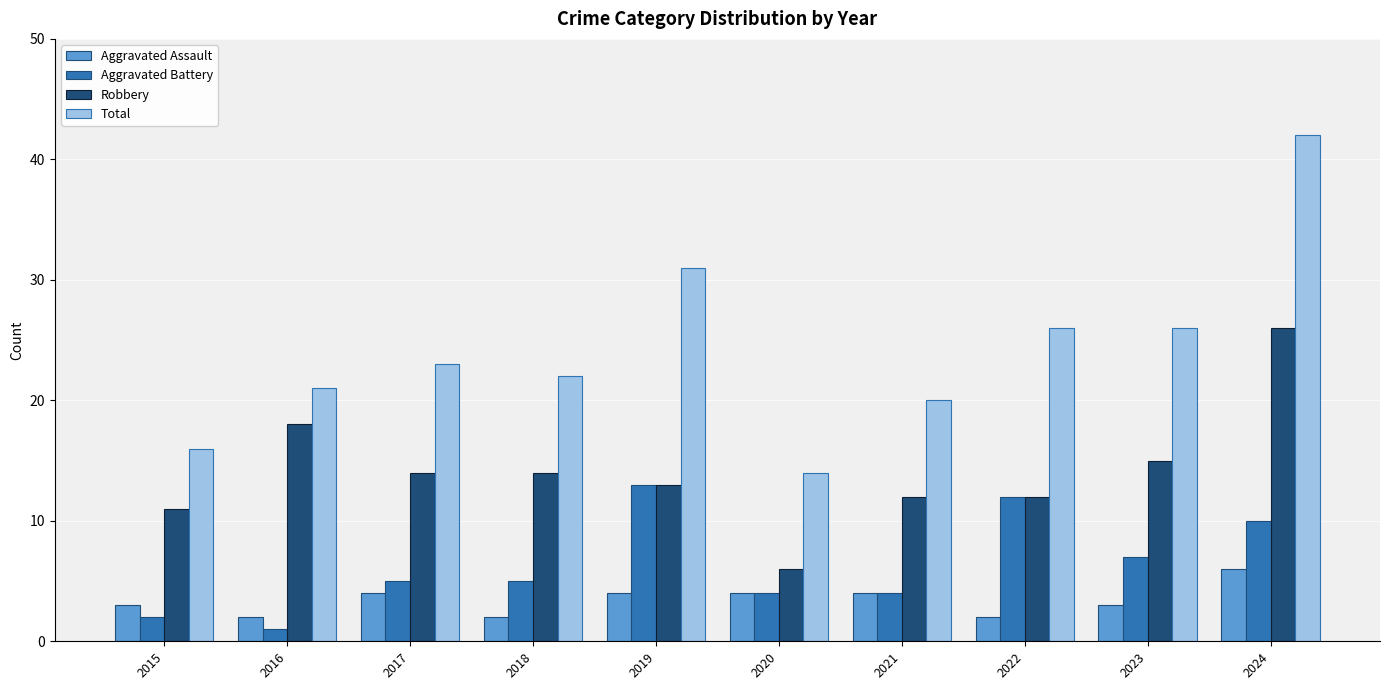

What are all the series names shown in the legend?

Aggravated Assault, Aggravated Battery, Robbery, Total